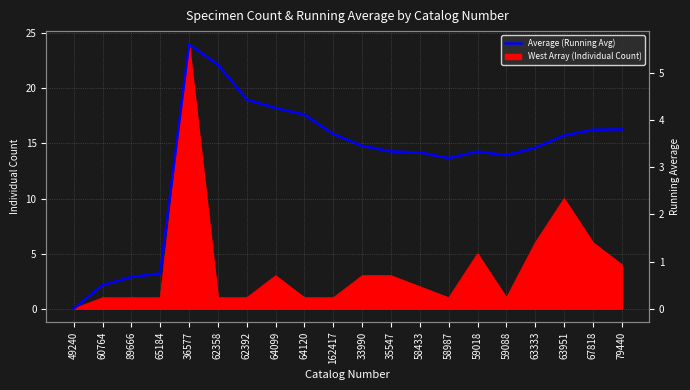

What is the difference between the values at 89666 and 33990?

2.8